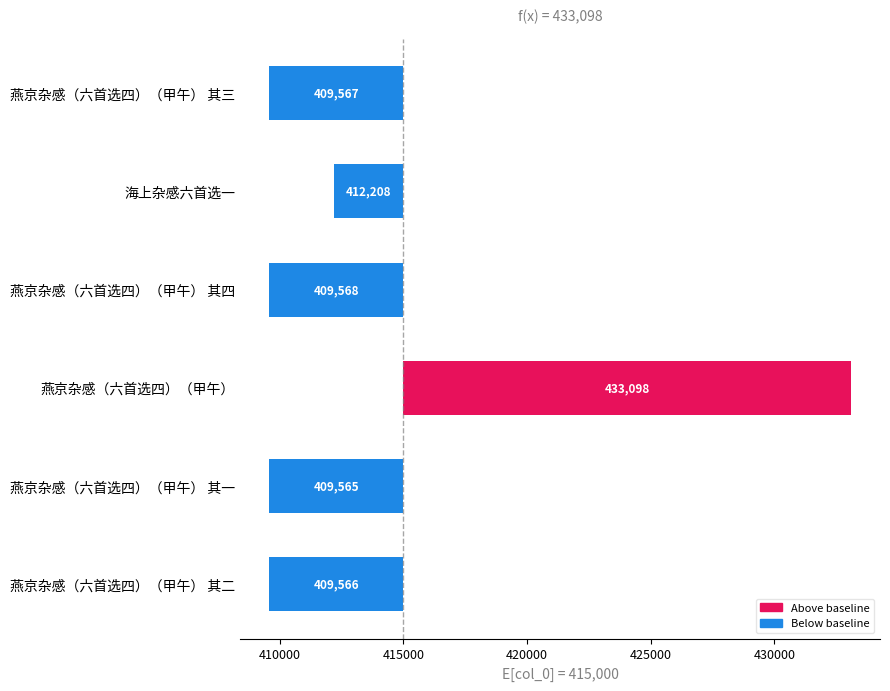

Are the bars horizontal?

Yes